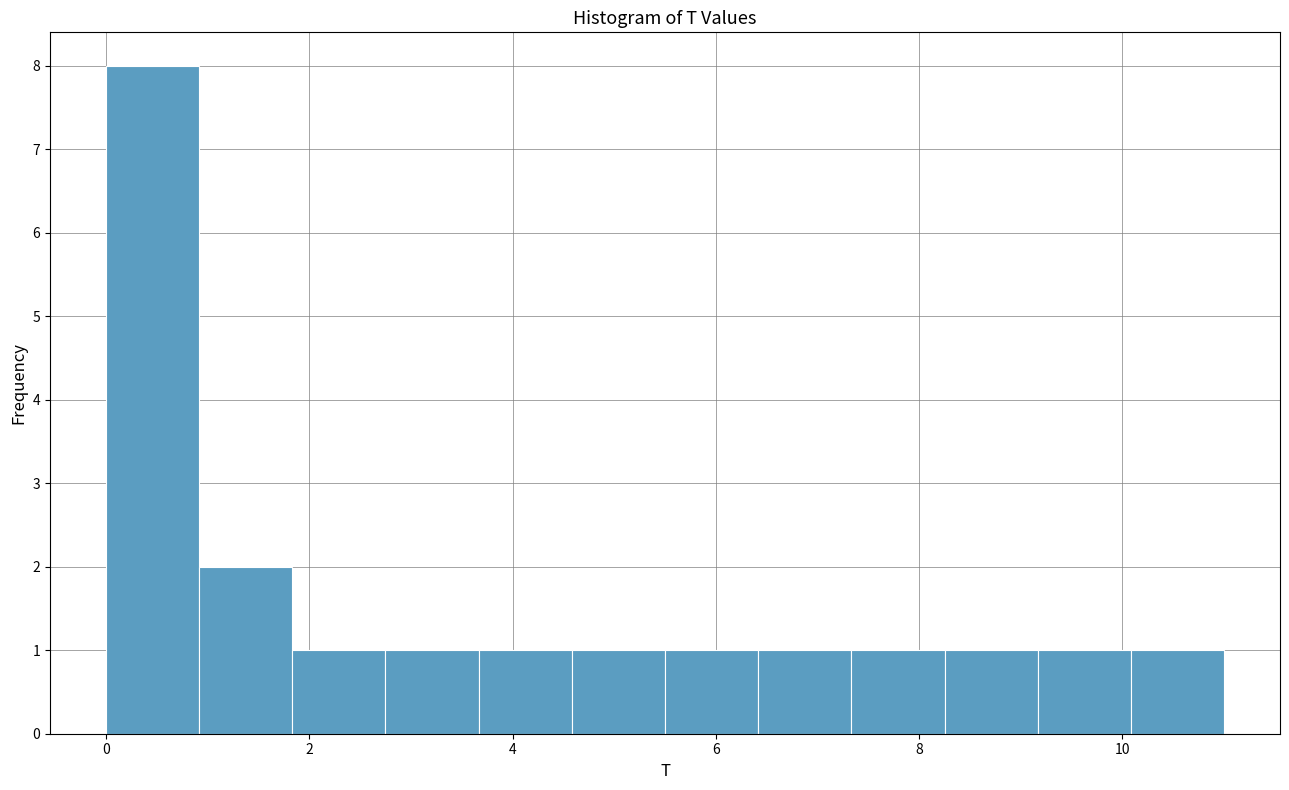

Reading left to right, transcribe this chart: for each bar, give the range it covers on the x-axis and its height. Neither the bar edges nor the heights are printed on the chart, so give them approximately, as read against the axes.

0.0 to 1.0: 8
1.0 to 1.8: 2
1.8 to 2.8: 1
2.8 to 3.6: 1
3.6 to 4.6: 1
4.6 to 5.6: 1
5.6 to 6.4: 1
6.4 to 7.4: 1
7.4 to 8.2: 1
8.2 to 9.2: 1
9.2 to 10.0: 1
10.0 to 11.0: 1